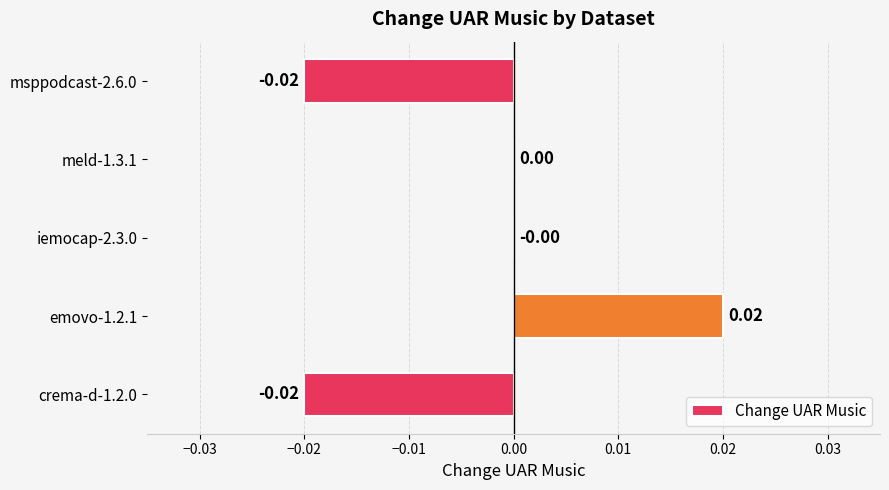

Are the bars grouped side by side (vs. stacked)?

No